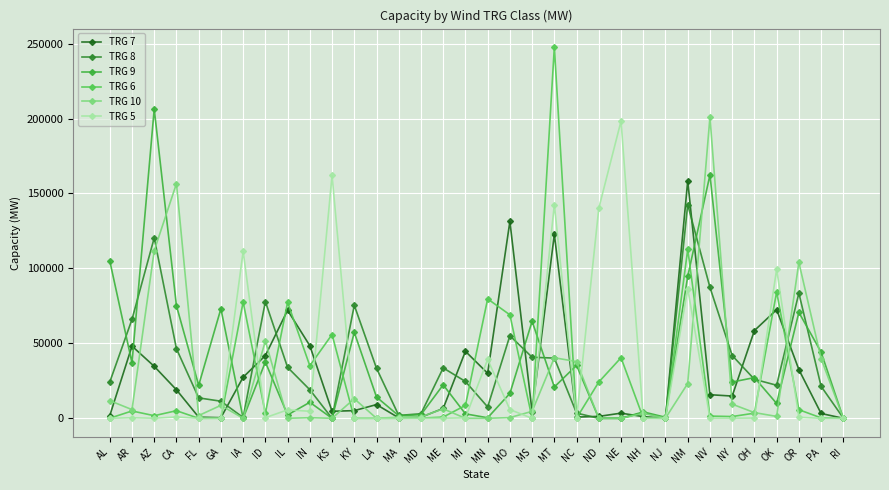

True or false: TRG 10 has a value of 37952 at CA.

False